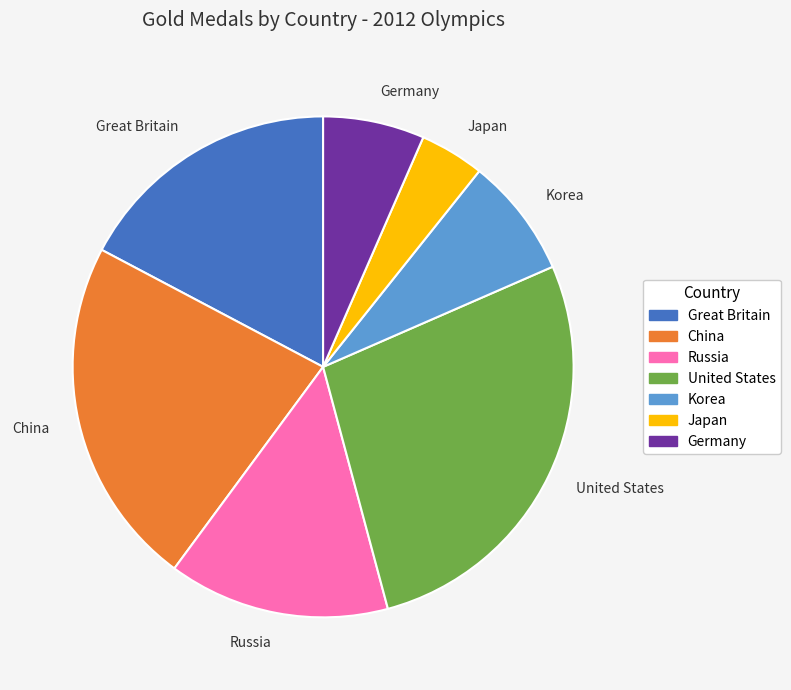

Between Germany and Great Britain, which is larger?

Great Britain